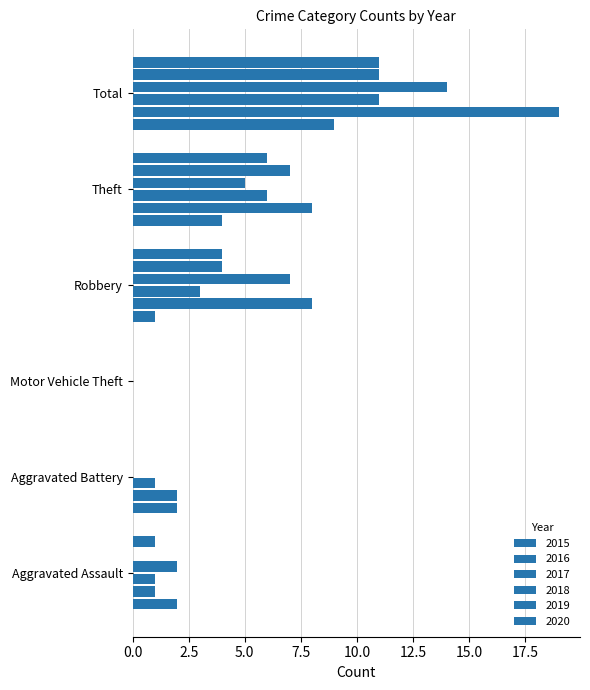

How many distinct data groups are displayed?

6